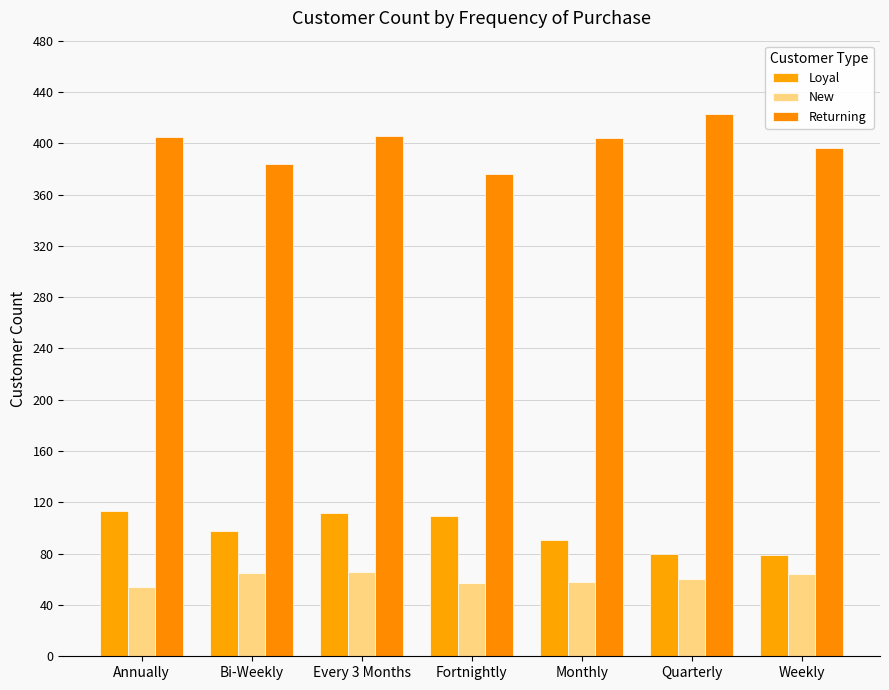

Are the bars horizontal?

No